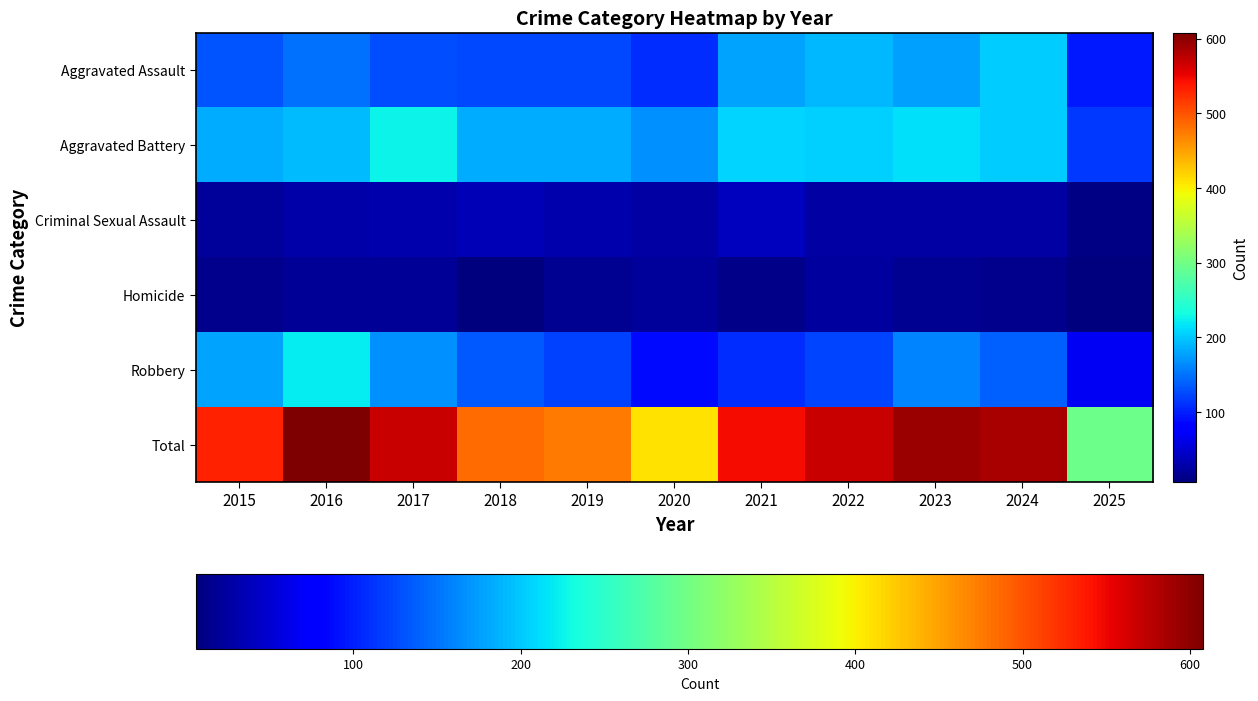

Between 2016 and 2025, which series saw the biggest shift?

Total